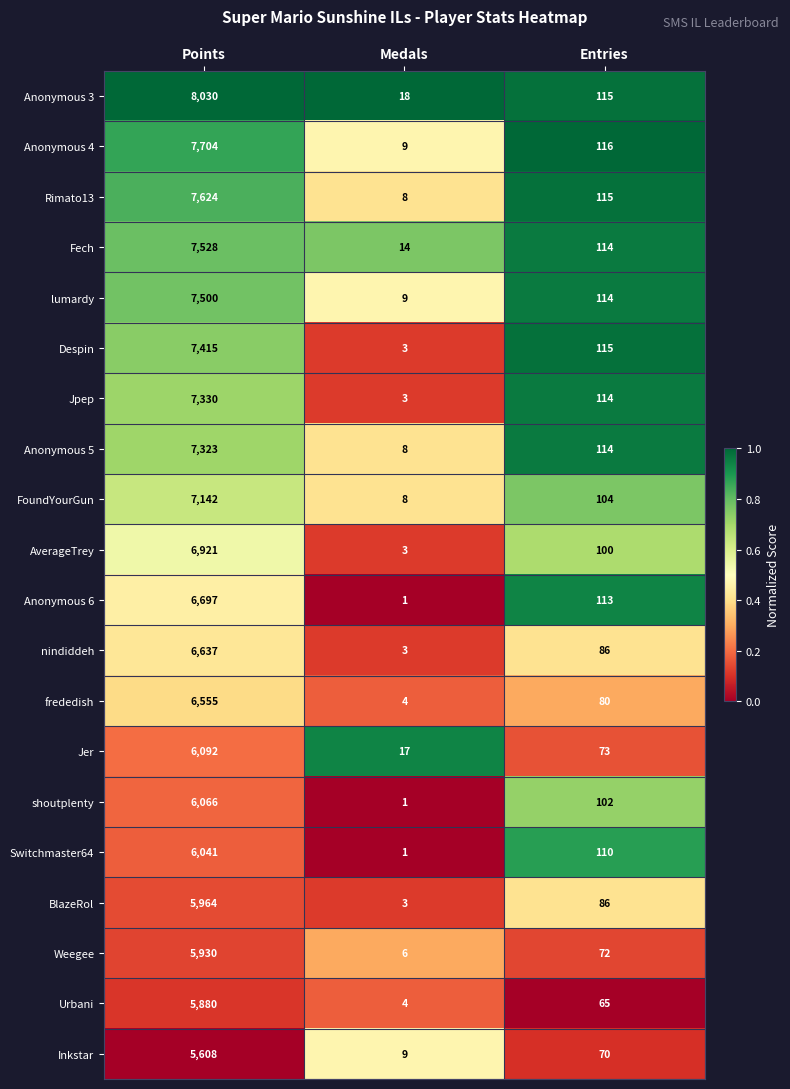

True or false: Despin has a value of 7415 at Points.

True